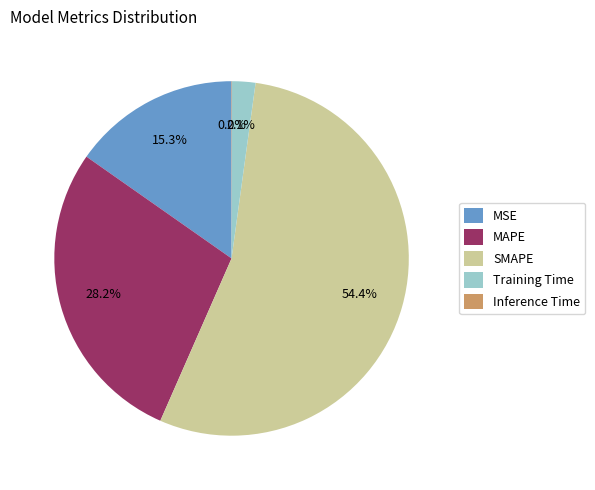

What is the largest slice in the pie chart?

SMAPE